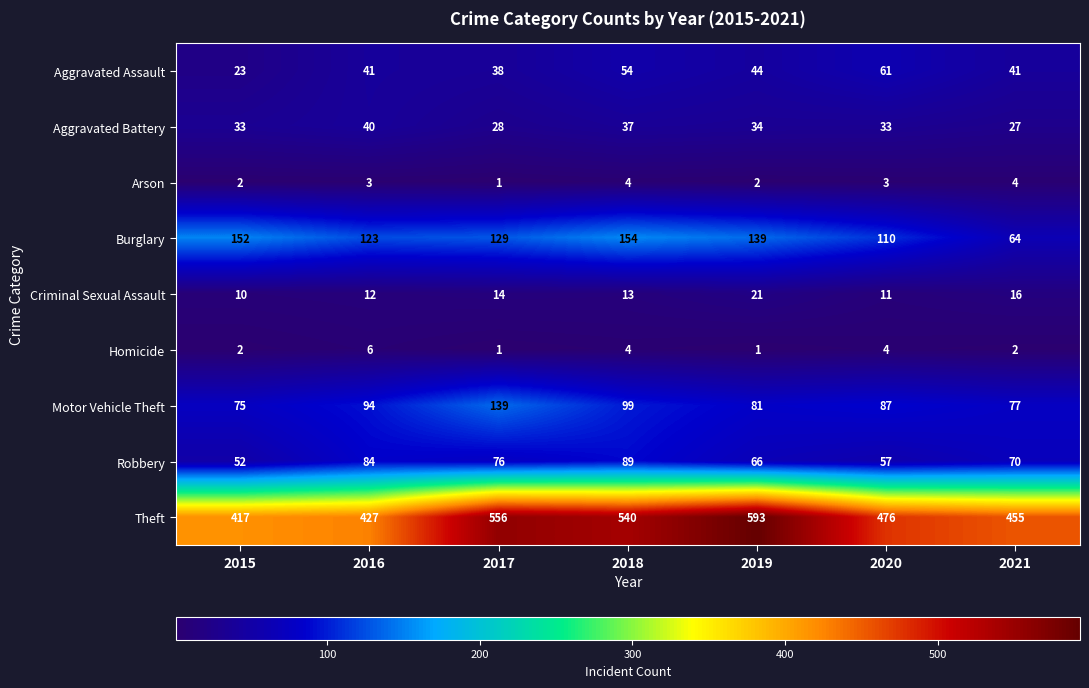

The value of Robbery at 2020 is 57. True or false?

True